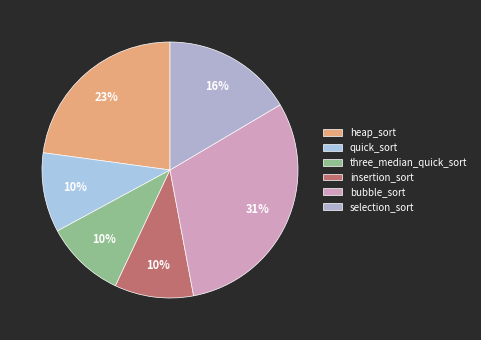

Do selection_sort and bubble_sort together represent more than half of the pie?

No